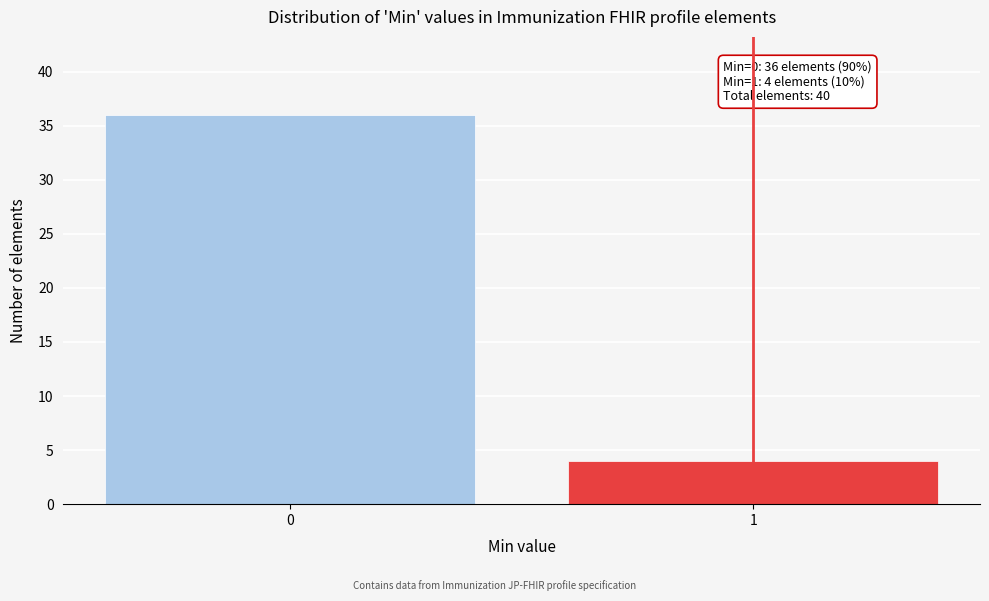

Reading right to left, list all the values displayed in this chart.

1=4	0=36